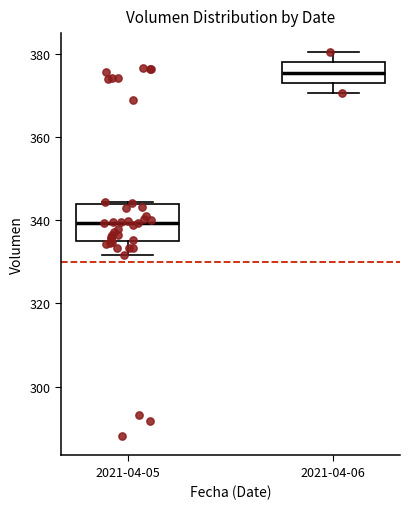

Which box is the tallest, from its lower edge to its upper edge?

2021-04-05